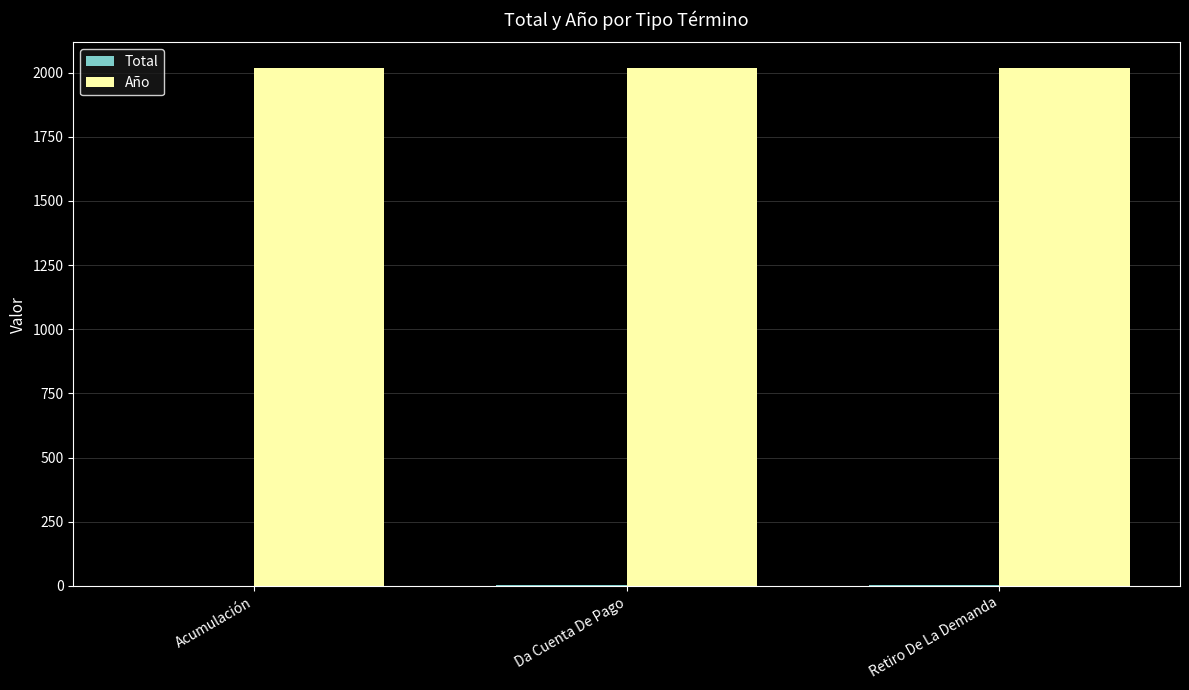

What is the spread (max minus min) of values at Retiro De La Demanda?

2015